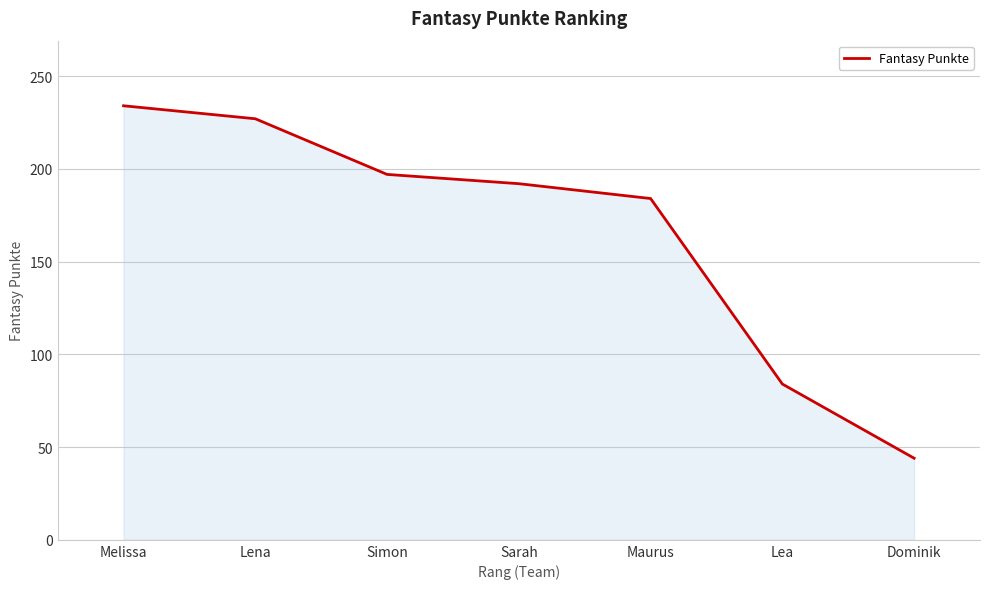

Reading left to right, extract all data points from this chart.

Melissa=234	Lena=227	Simon=197	Sarah=192	Maurus=184	Lea=84	Dominik=44